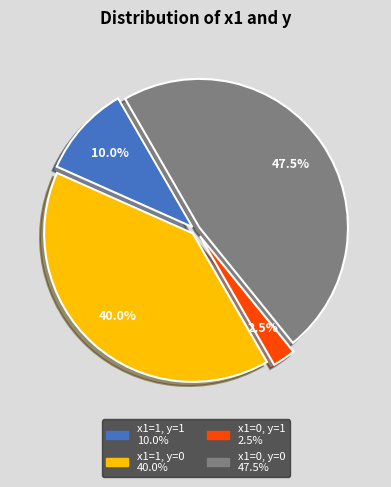

Does any single category account for the majority?

No